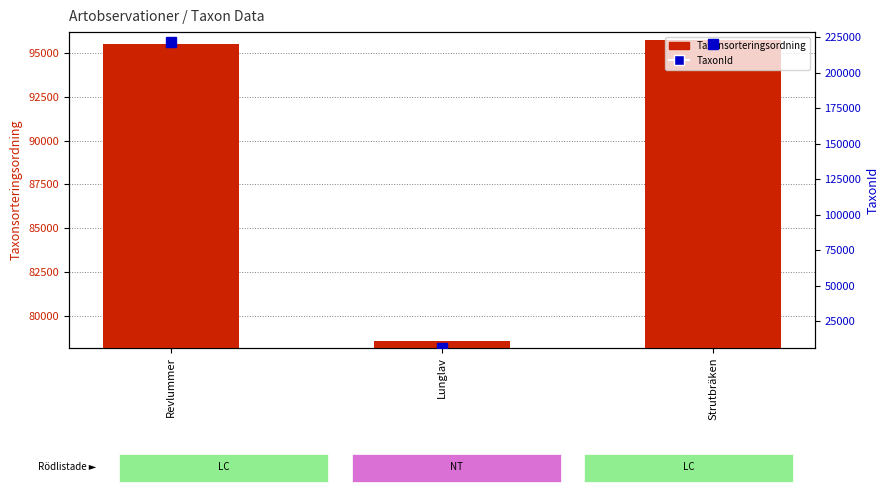

Is the value of Taxonsorteringsordning at Lunglav greater than the value of TaxonId at Strutbräken?

No